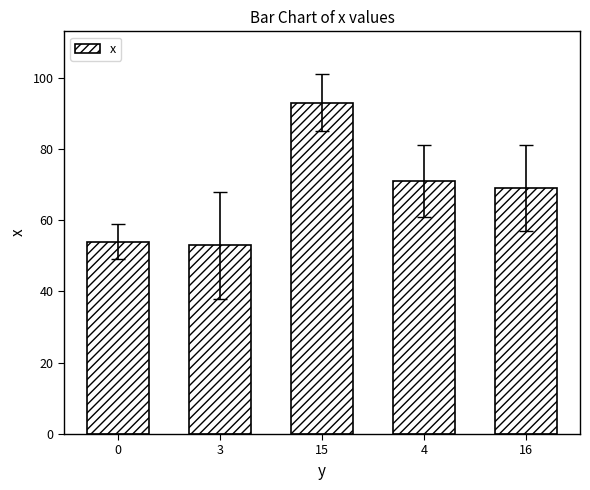

What is the smallest value displayed?

53